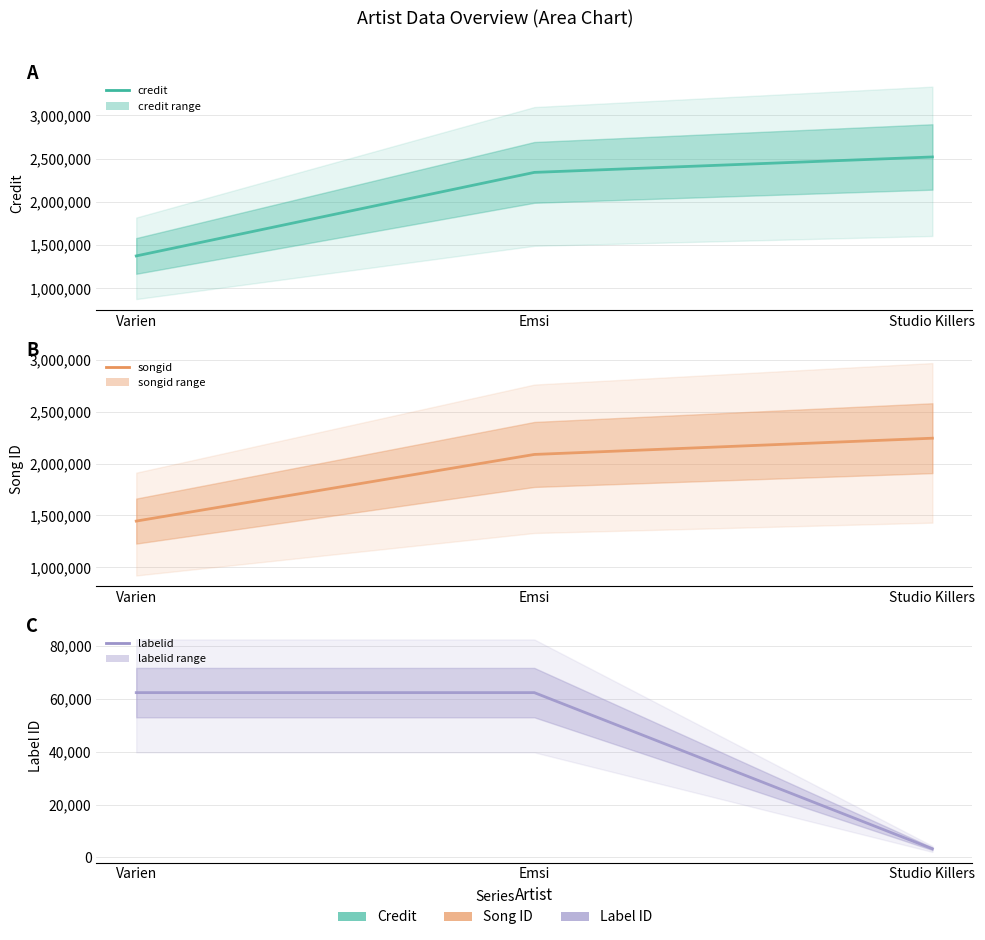

Reading left to right, what are all the values shown in this chart?

credit: 1375685	2341153	2519534
songid: 1445884	2087675	2244186
labelid: 62398	62398	3267